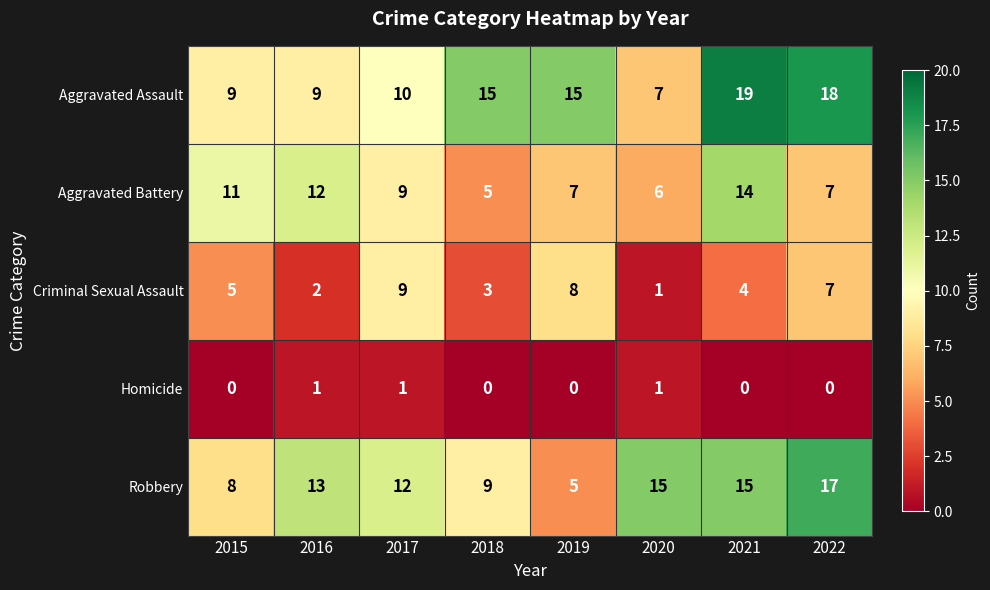

What is the approximate value of Robbery at 2017?

12